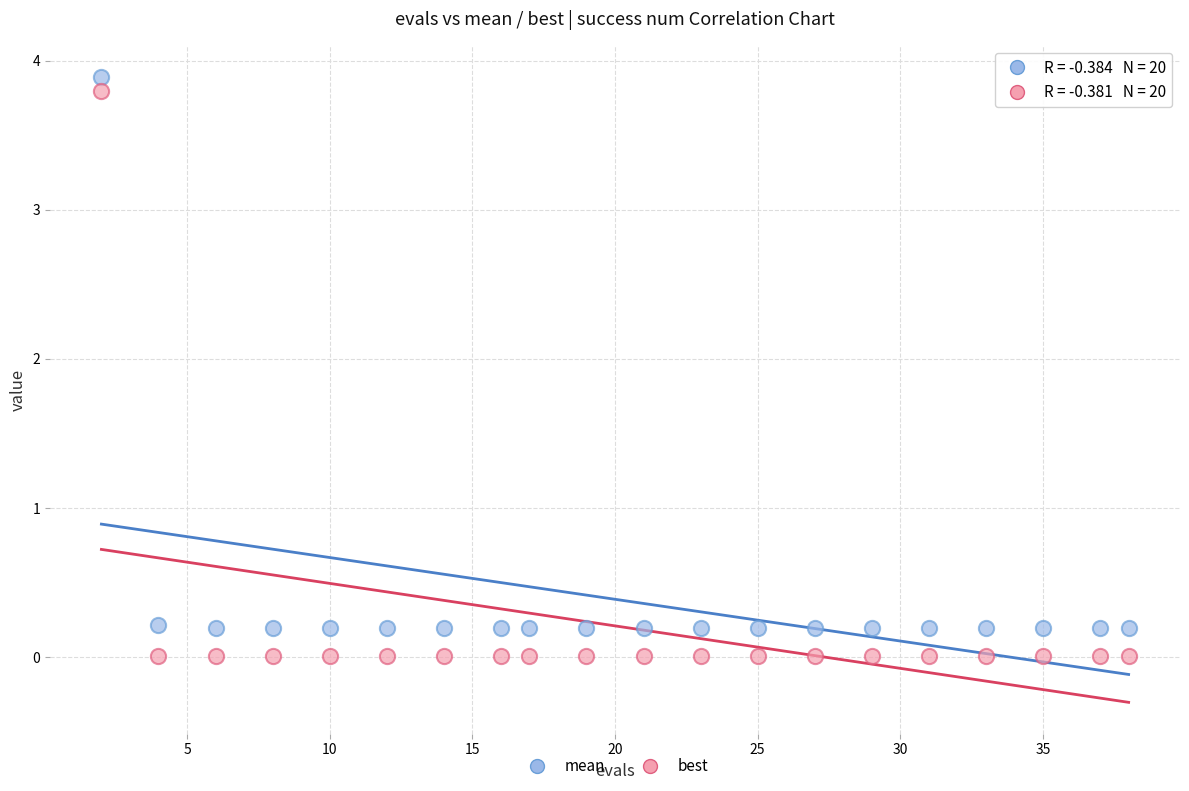

Which series has the widest spread of Y values?

best